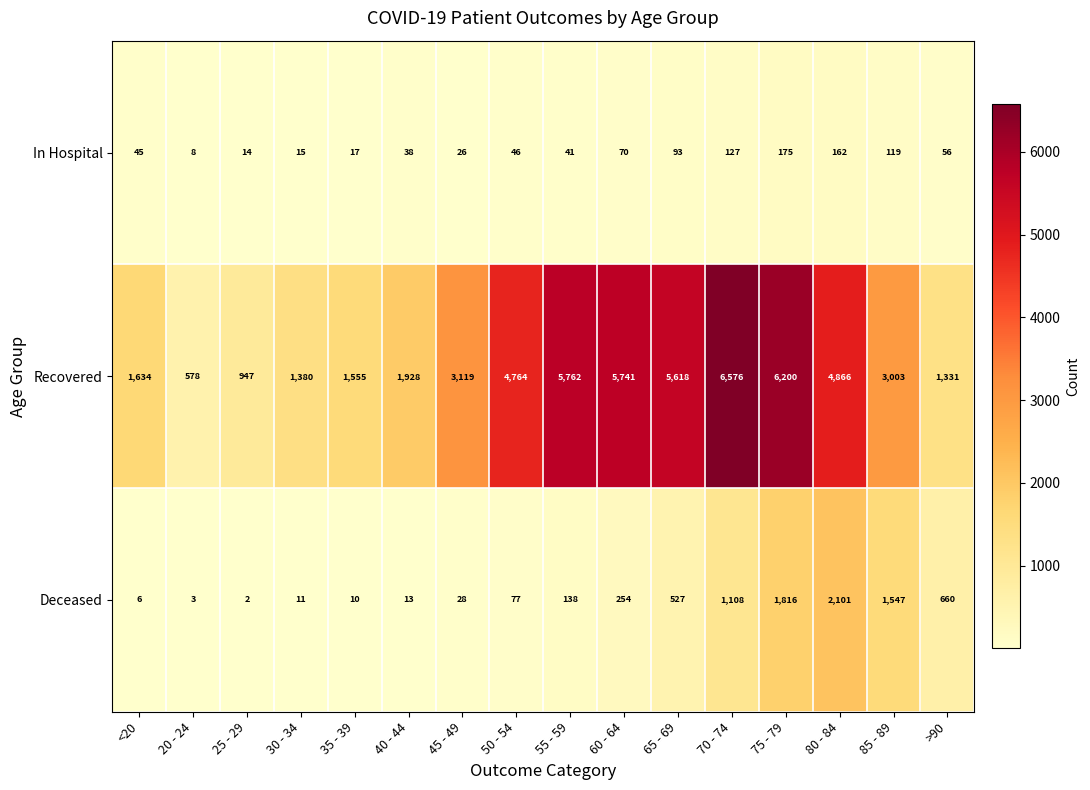

What is the difference between the maximum and minimum values in the Deceased series?

2099